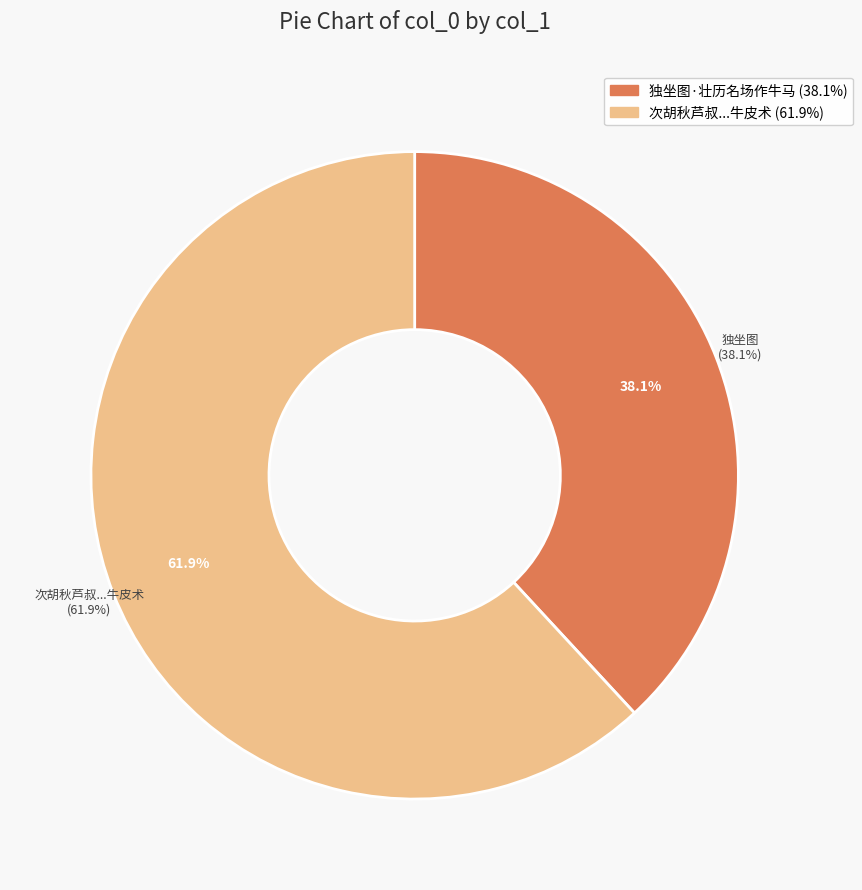

Is it true that 独坐图·壮历名场作牛马 is 50% of the pie?

False